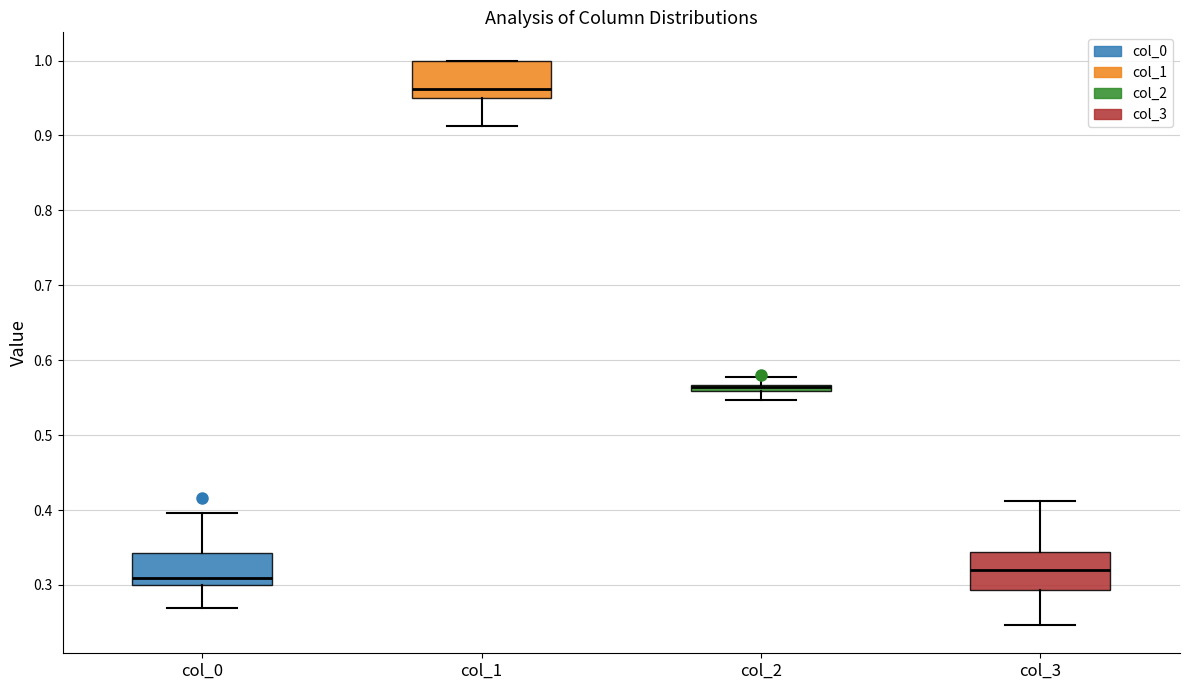

Which box has the lowest median line?

col_0